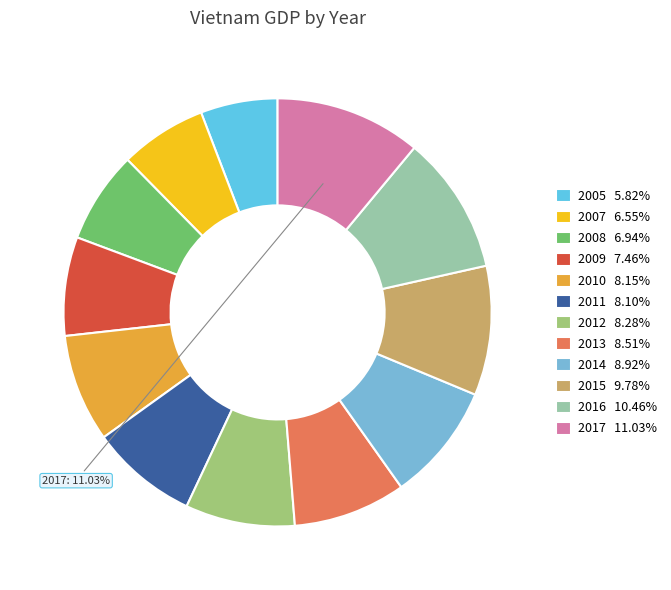

Does 2008 account for over 50% of the chart?

No